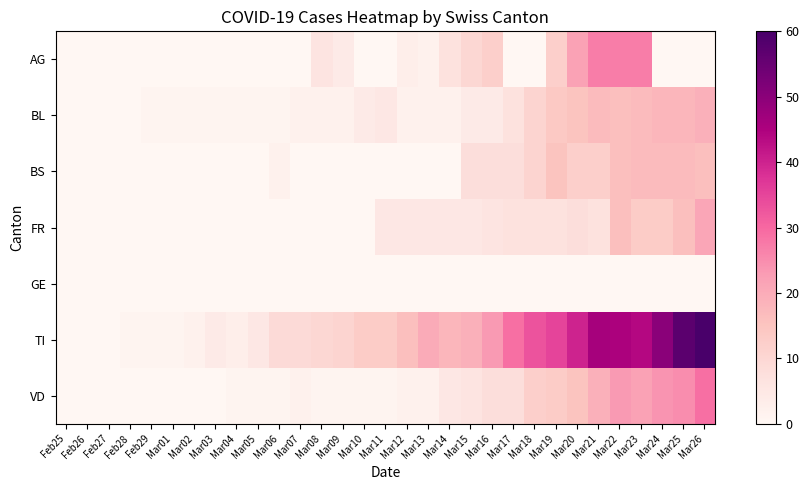

At how many categories does at least one series exceed 21?

11